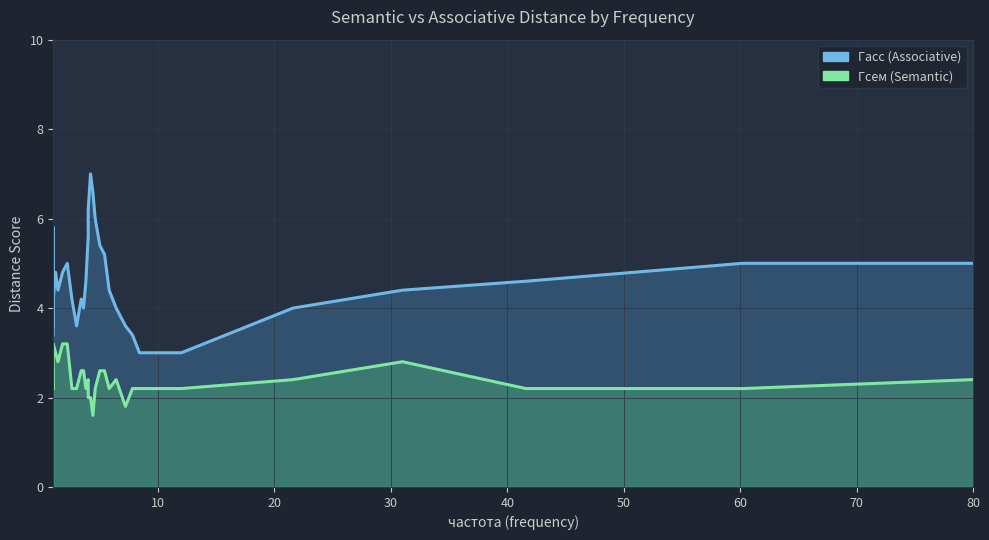

What is the highest value of the Гсем line series?

3.2